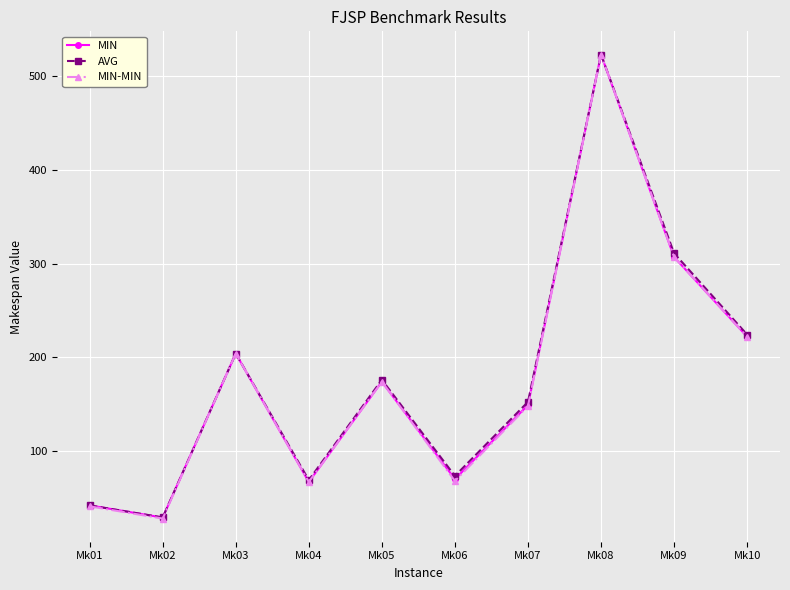

What is the value of the AVG point at the 3rd from the left?

204.0